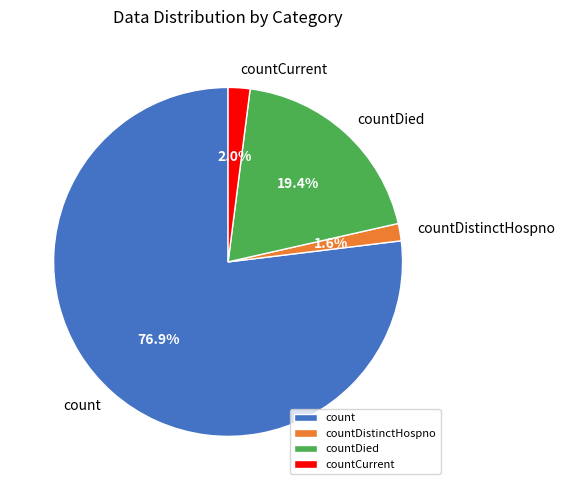

Which category has the biggest portion of the pie?

count